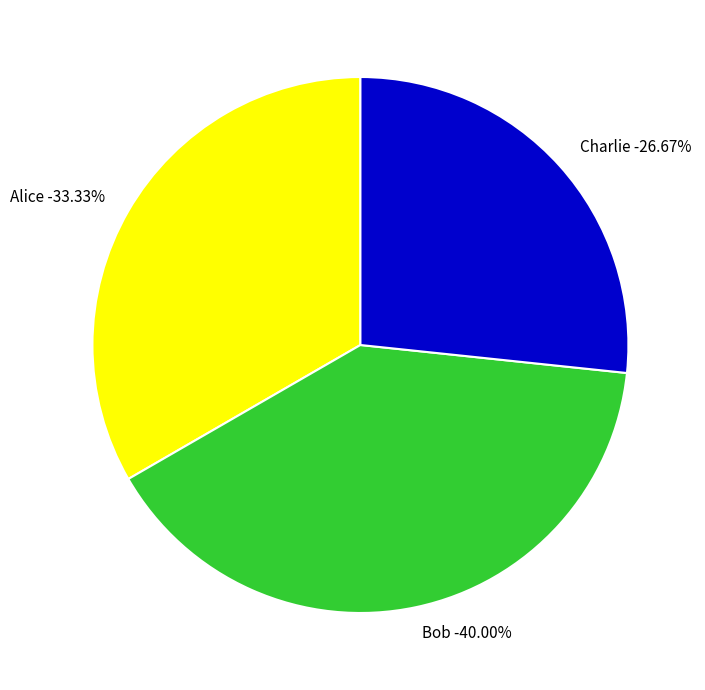

What percentage is NOT represented by Alice?

66.7%